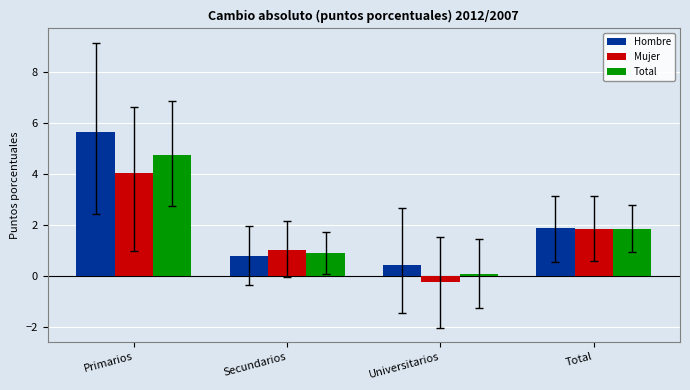

Which series changed the most between Secundarios and Total?

Hombre